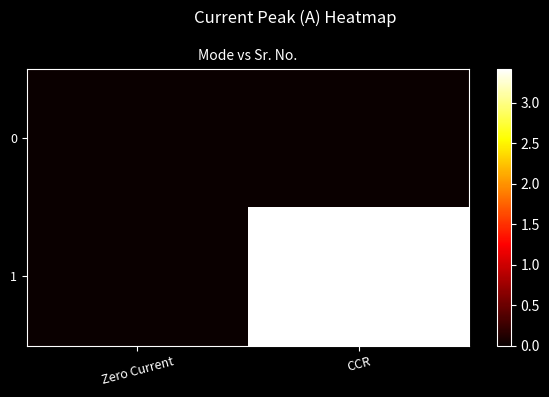

Reading right to left, extract all data points from this chart.

0: CCR=0.0	Zero Current=0.0
1: CCR=3.4	Zero Current=0.0